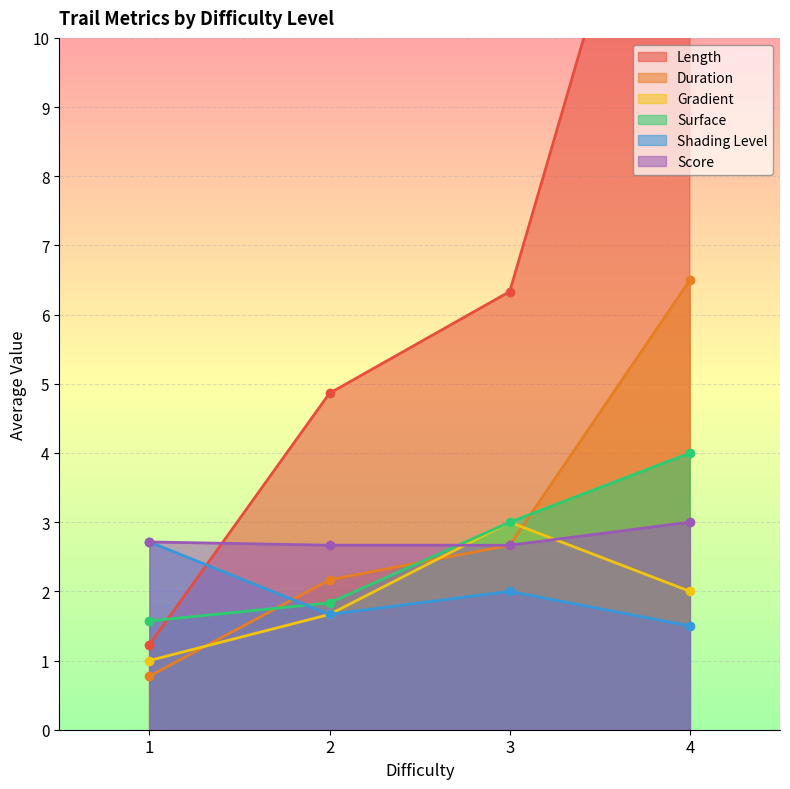

List the labels in order of Surface value, largest first.

4, 3, 2, 1